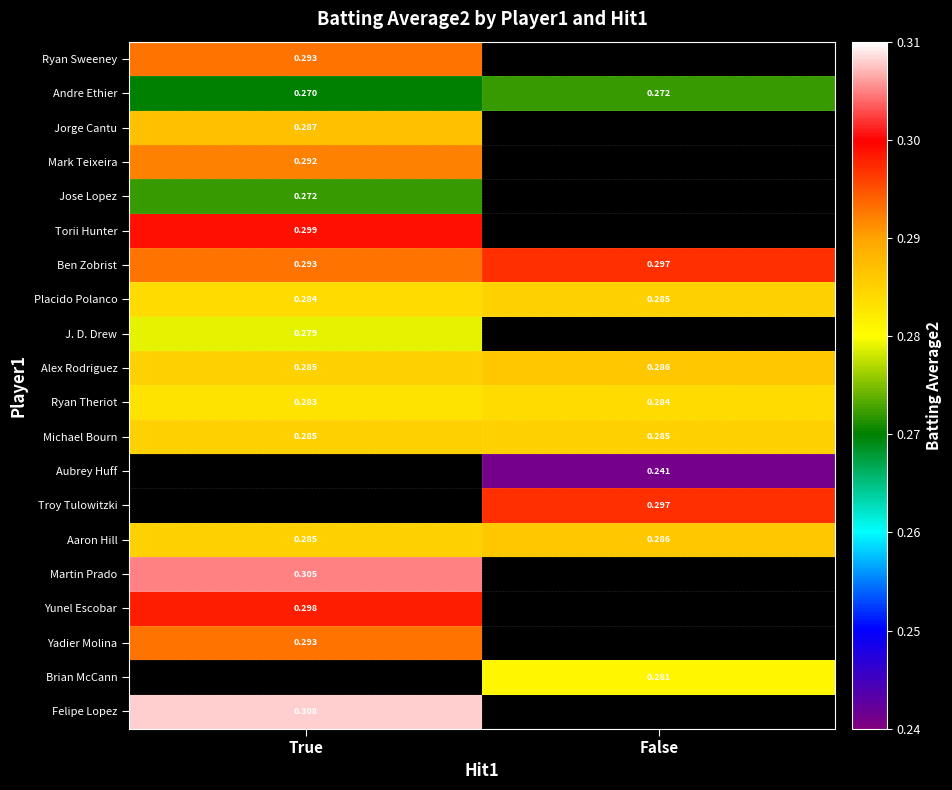

At which category does the chart reach its peak across all series?

True